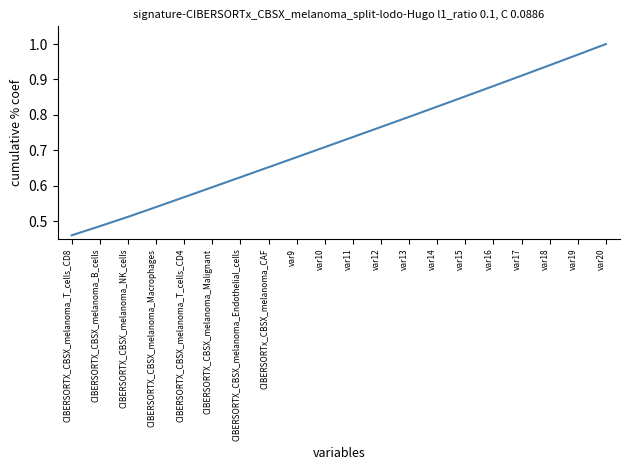

What position from the left is var17?

17